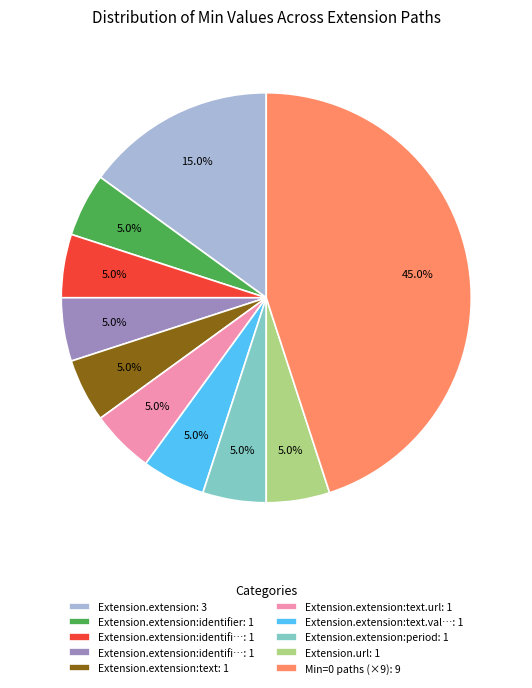

How many slices are in this pie chart?

10